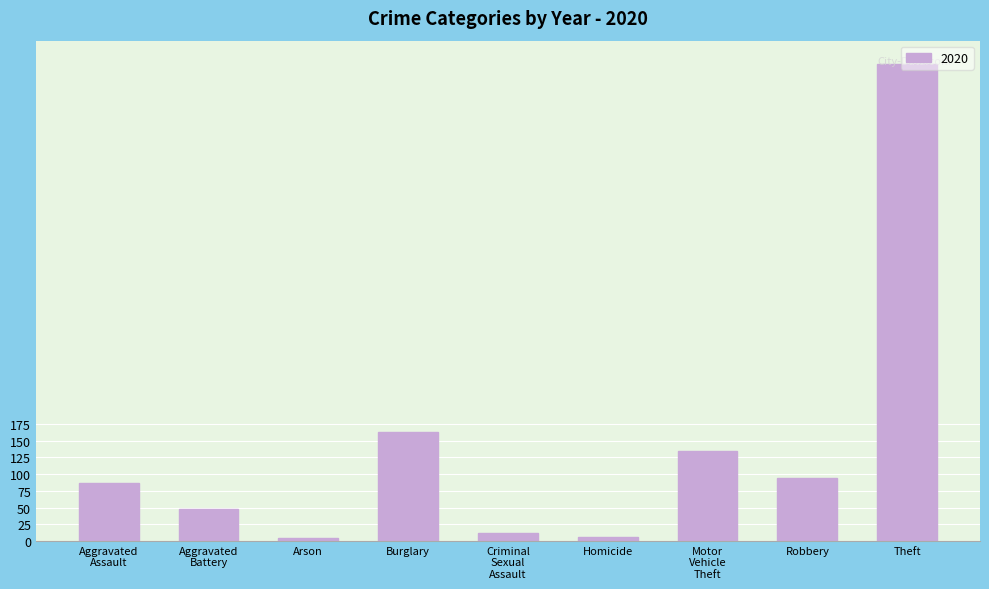

Does the chart contain stacked bars?

No